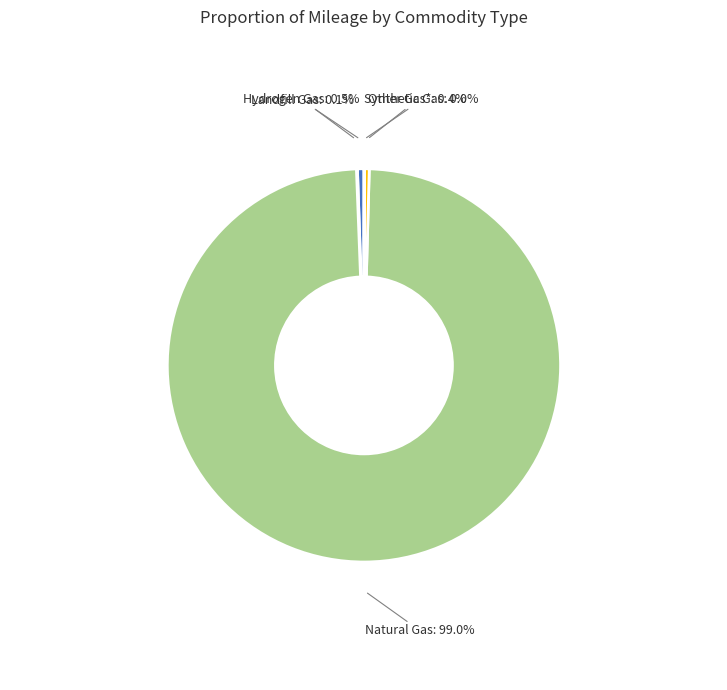

Is it true that Hydrogen Gas is 11% of the pie?

False